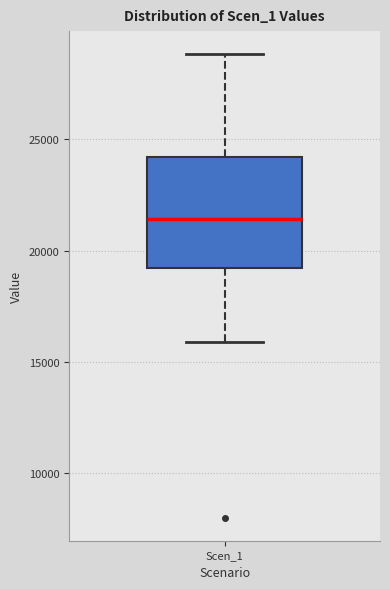

Where does the upper whisker of the box for Scen_1 end on the y-axis? The values are not printed on the chart, so give them approximately, as read against the axis.

29000